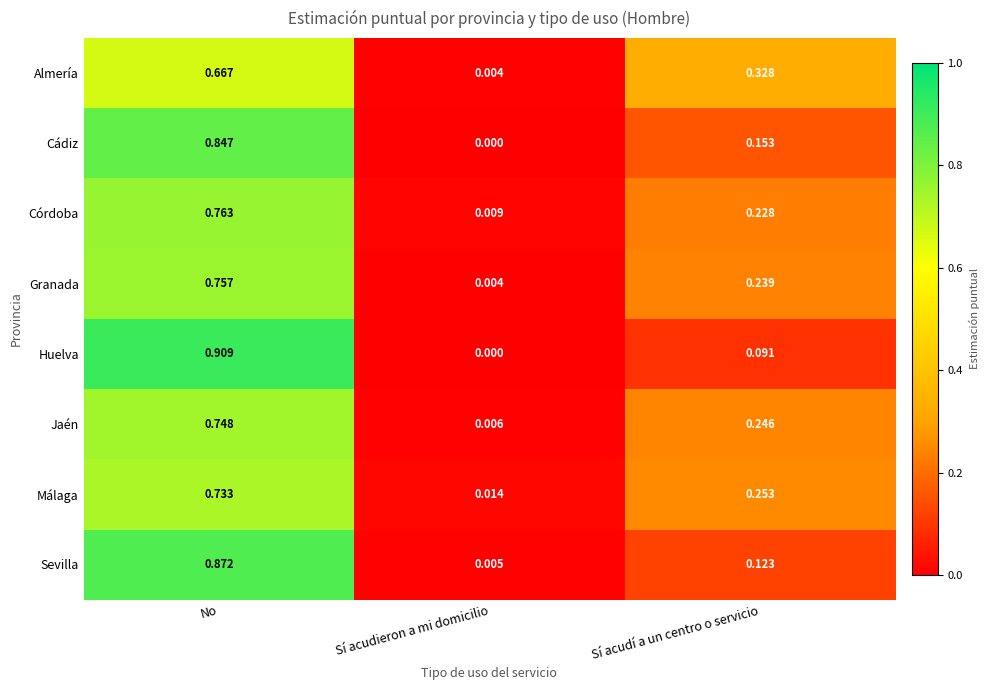

How many series are shown in this chart?

8